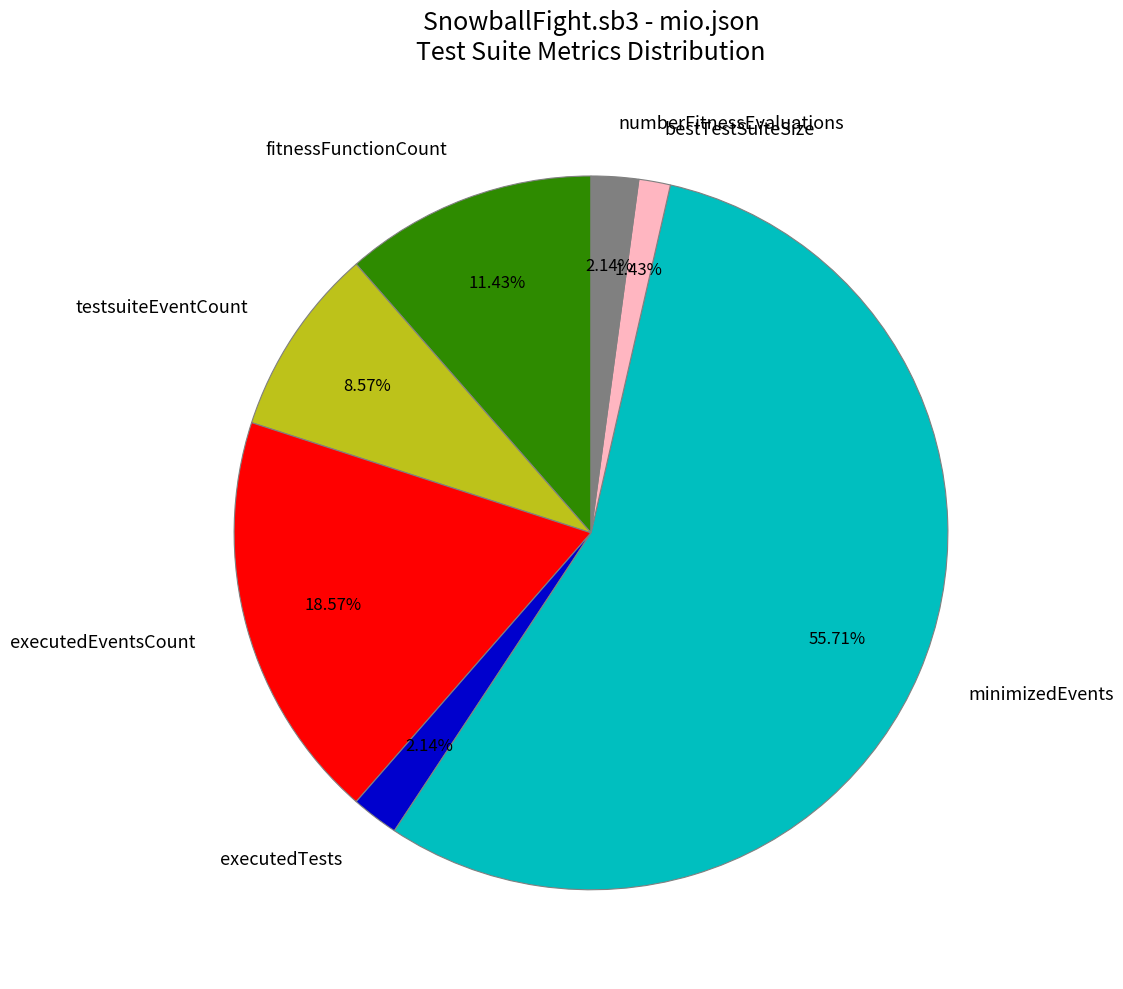

What is the smallest slice in the pie chart?

bestTestSuiteSize